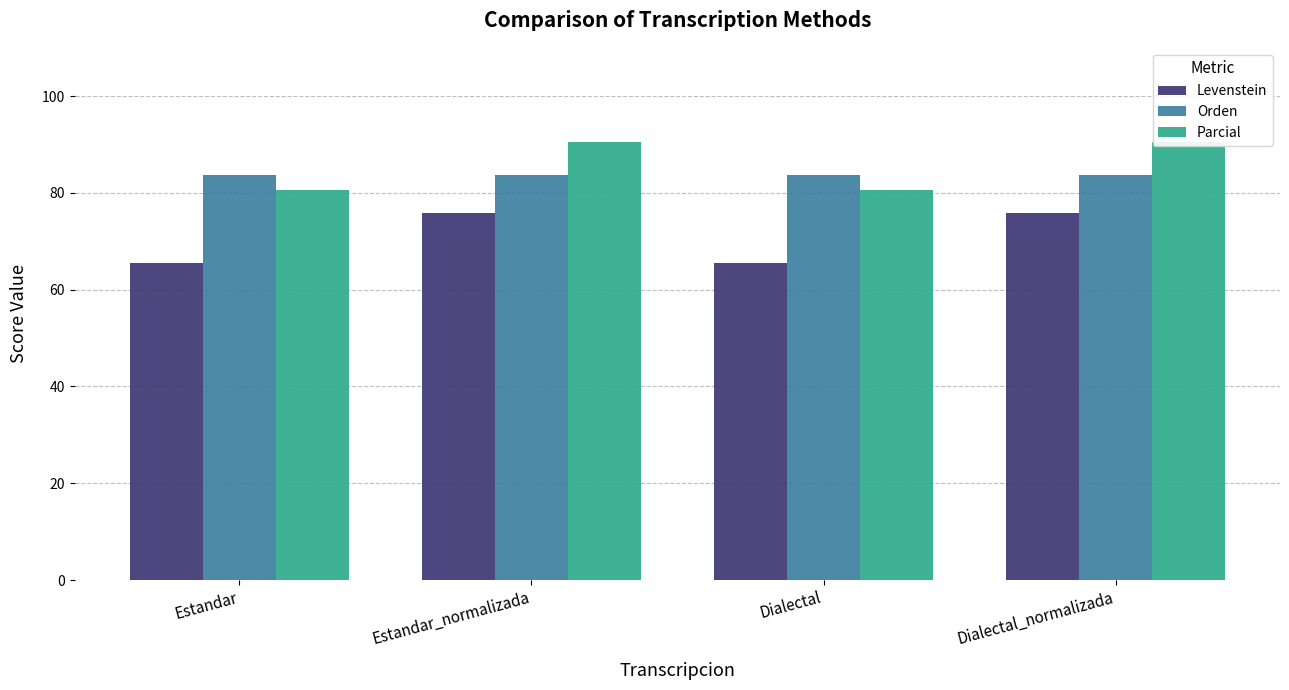

Count the number of data series in this chart.

3